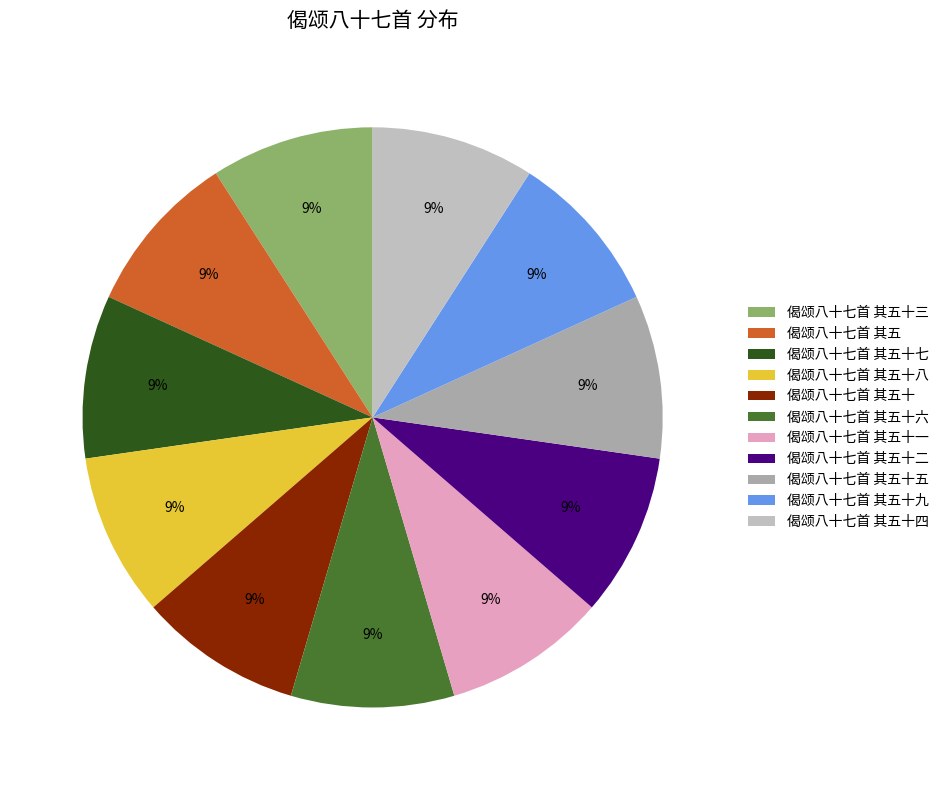

Does any single category account for the majority?

No